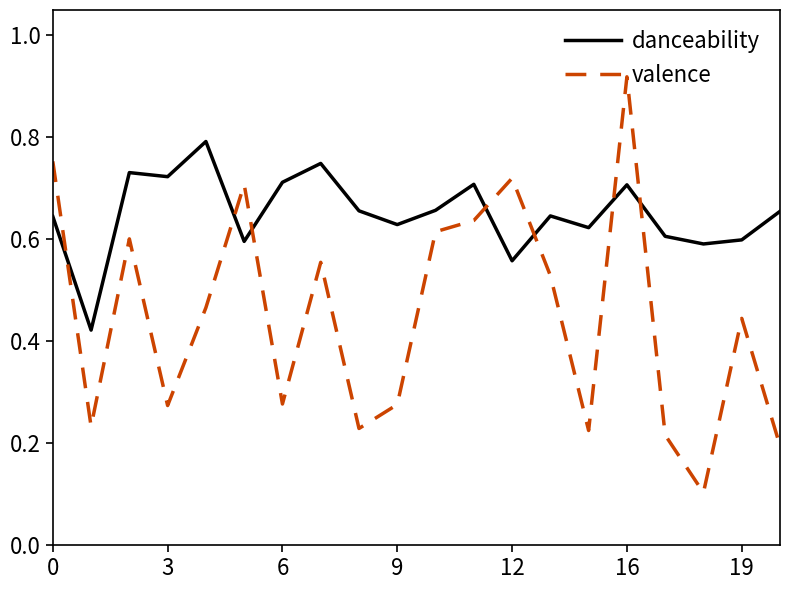

Rank the series by their maximum value, from lowest to highest.

danceability, valence